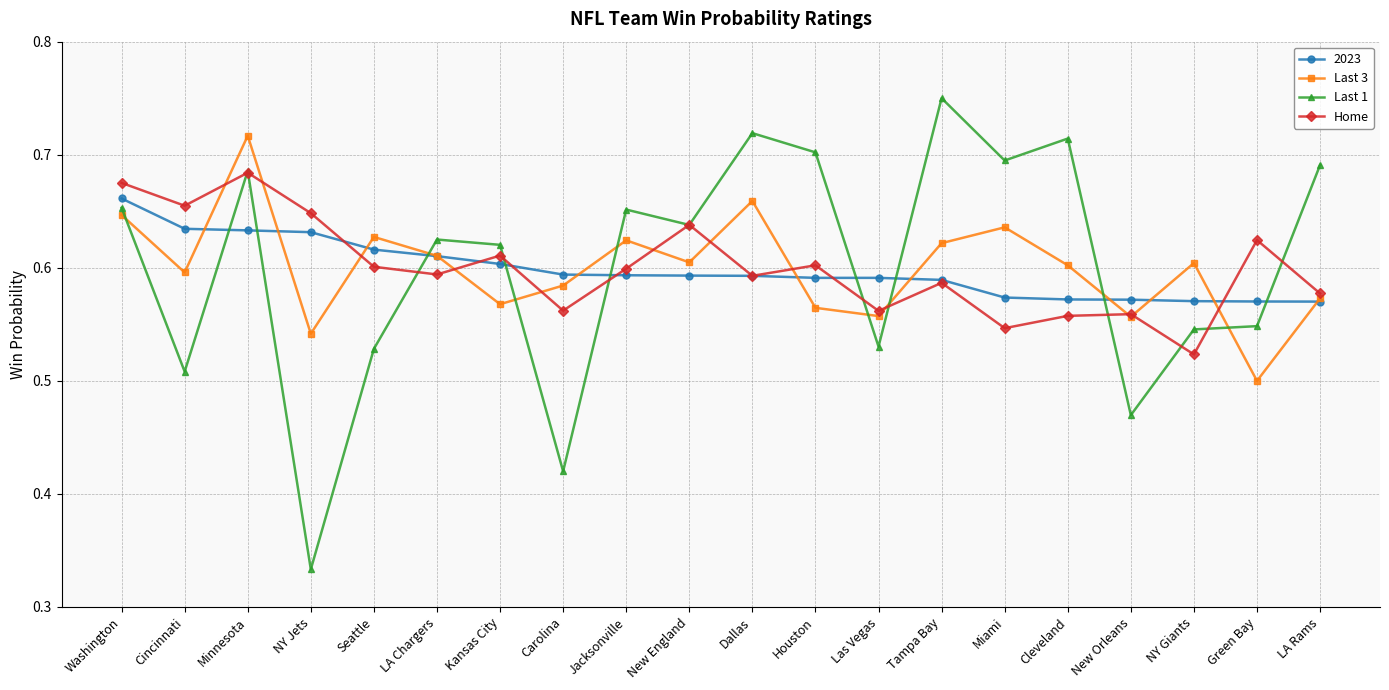

At which category does Last 1 reach its first local peak?

Minnesota